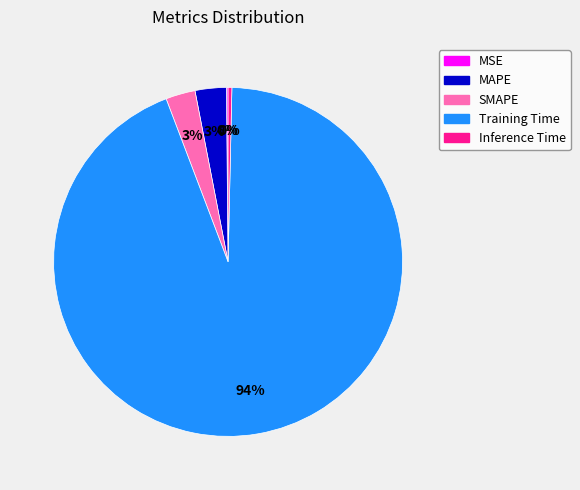

To the nearest percent, what is the difference between the largest and smallest slice percentages?

94%